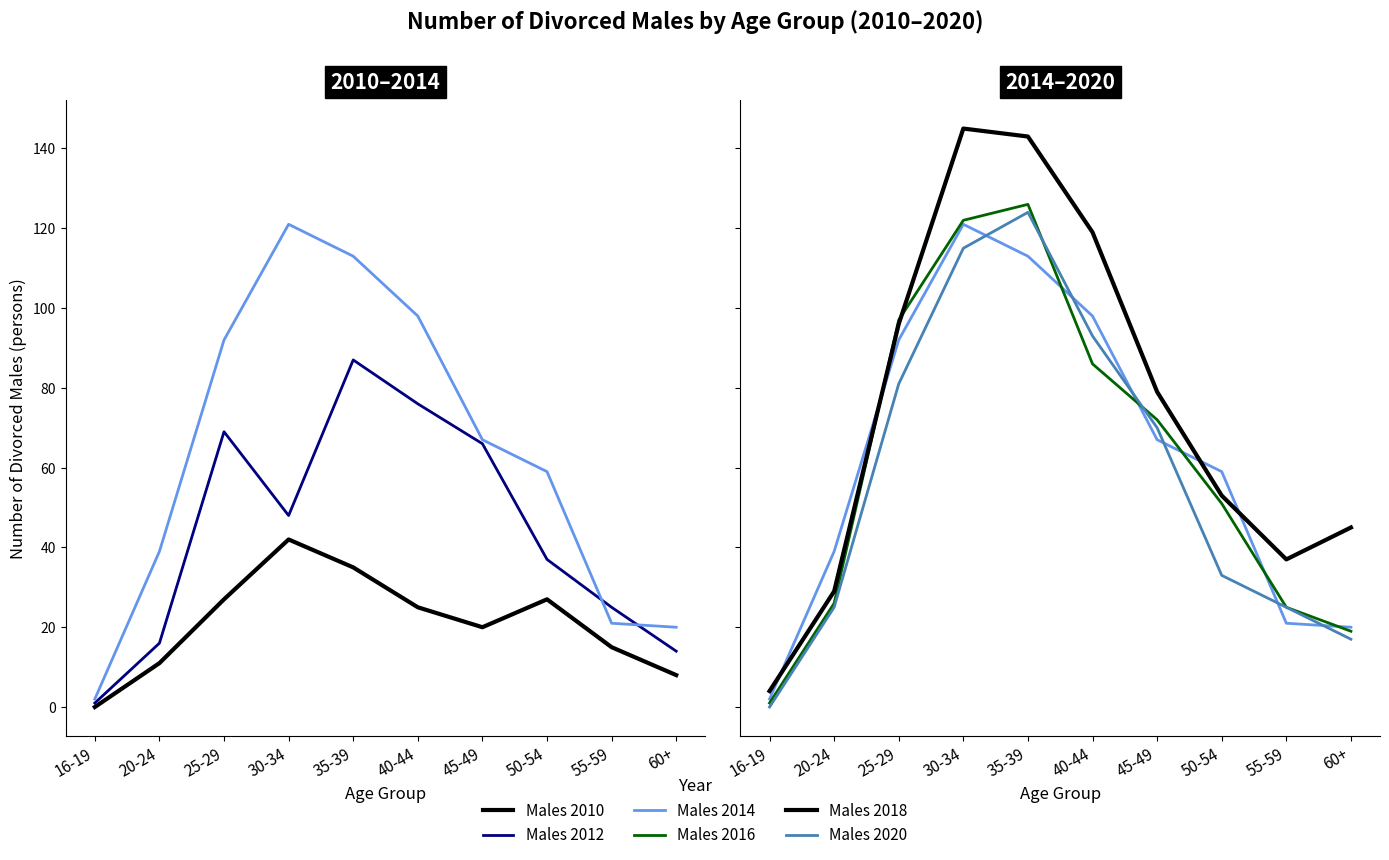

The value of Males 2018 at 60+ is 45. True or false?

True